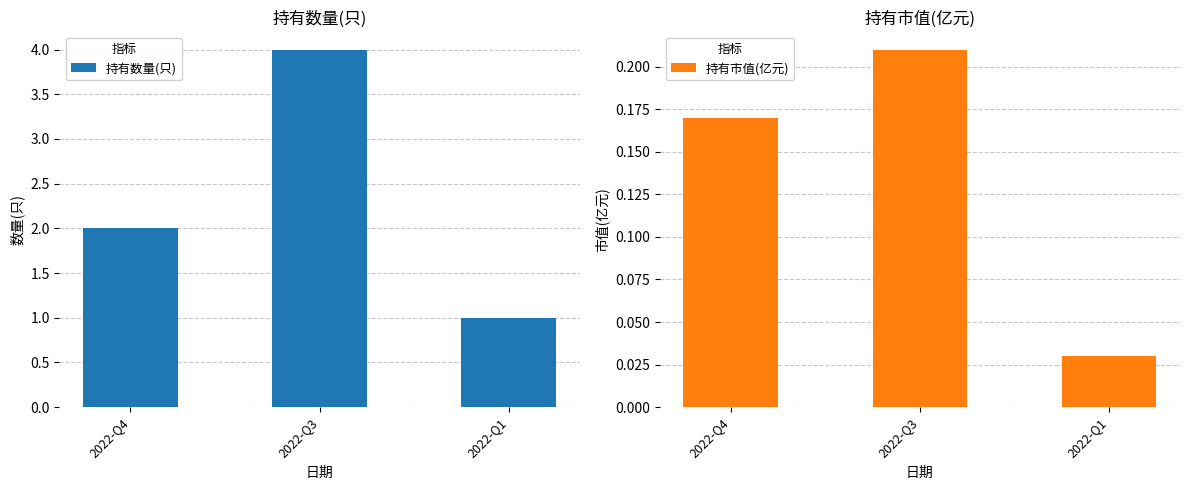

Between 2022-Q1 and 2022-Q4, which is larger?

2022-Q4